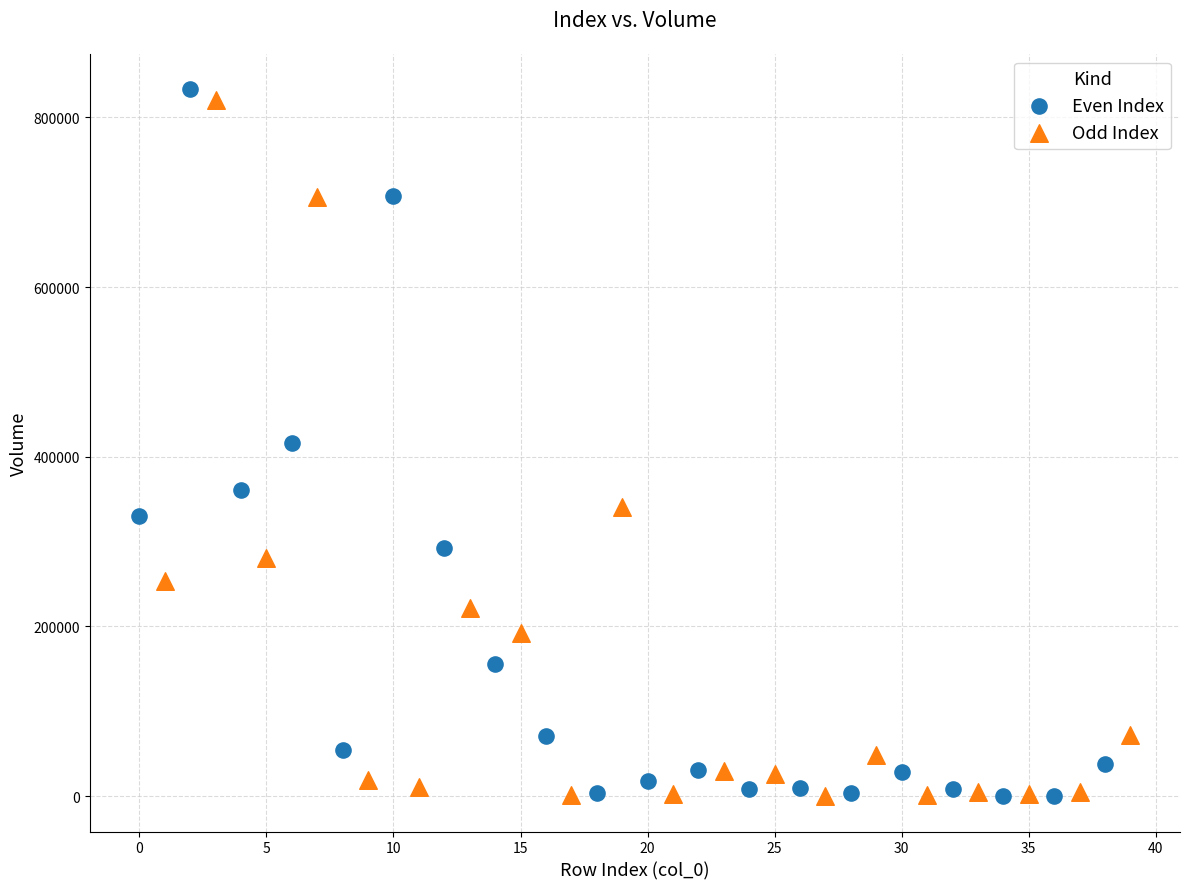

Which series has the widest spread of Y values?

Even Index